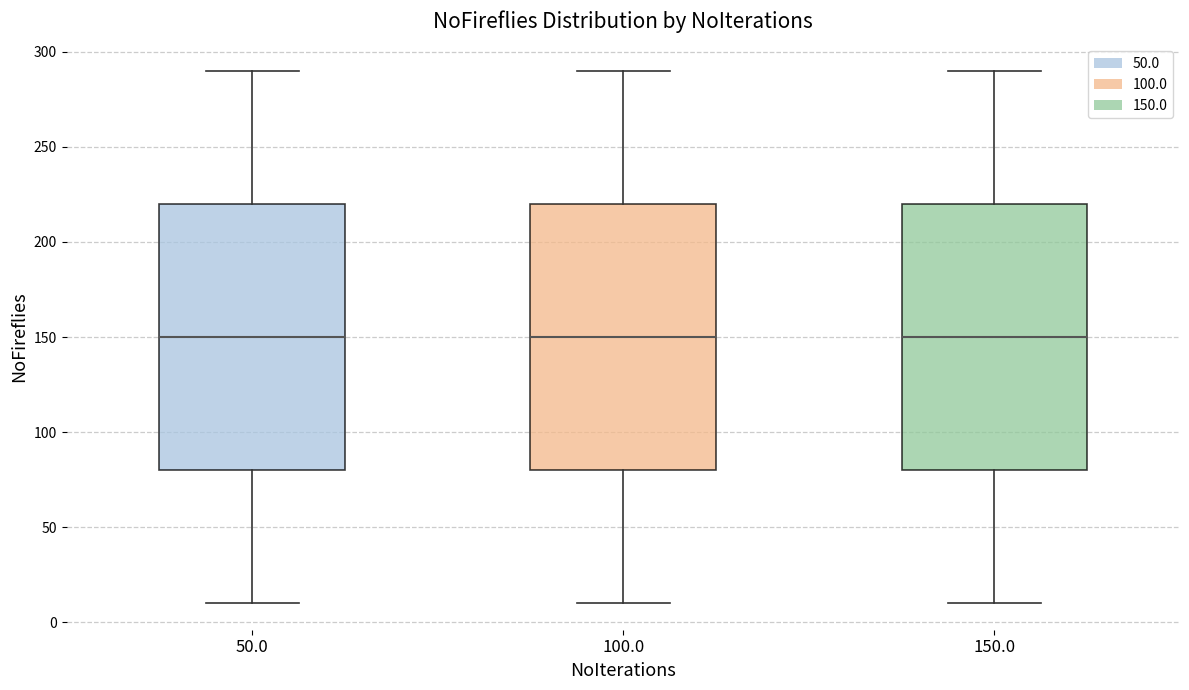

Reading left to right, read every box against the y-axis: the position of its median line, the range the box covers, and the ends of its whiskers. The values are not printed on the chart, so give them approximately, as read against the axis.

50.0: median 150, box 80 to 220, whiskers 10 to 290
100.0: median 150, box 80 to 220, whiskers 10 to 290
150.0: median 150, box 80 to 220, whiskers 10 to 290